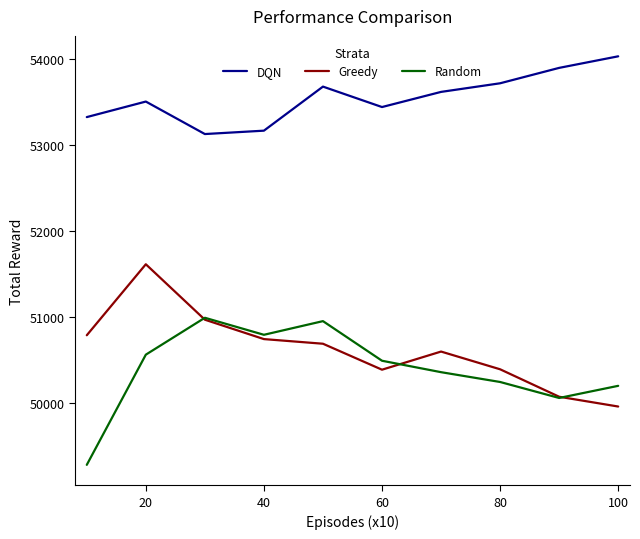

List the series in order of their peak value, highest first.

DQN, Greedy, Random